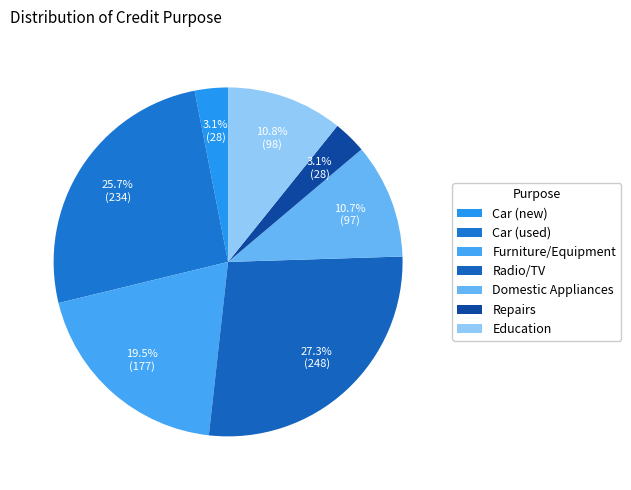

Does any single category account for the majority?

No